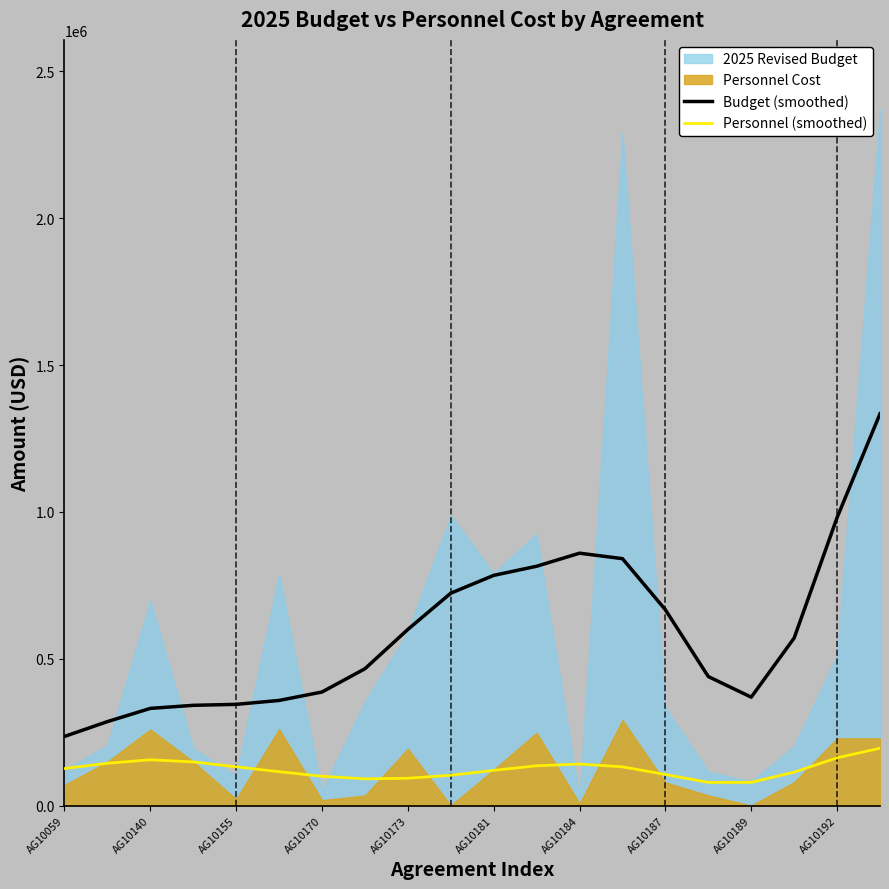

True or false: Personnel (smoothed) and Budget (smoothed) cross at least once.

False